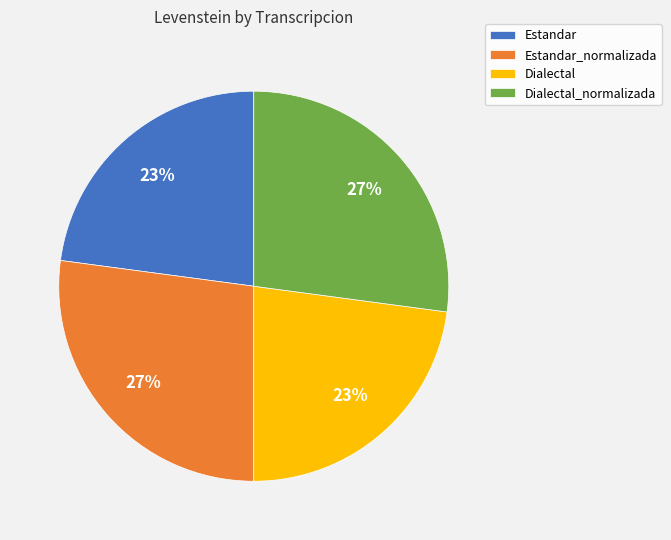

Is the sum of Estandar and Dialectal greater than half?

No